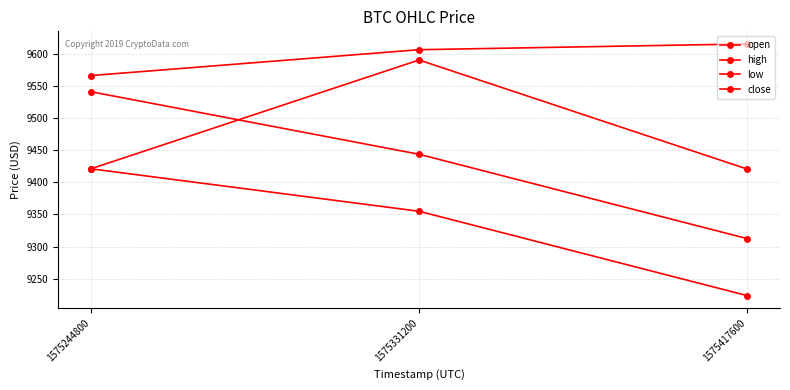

At 1575417600, list the series in order from smallest to largest.

low, close, open, high